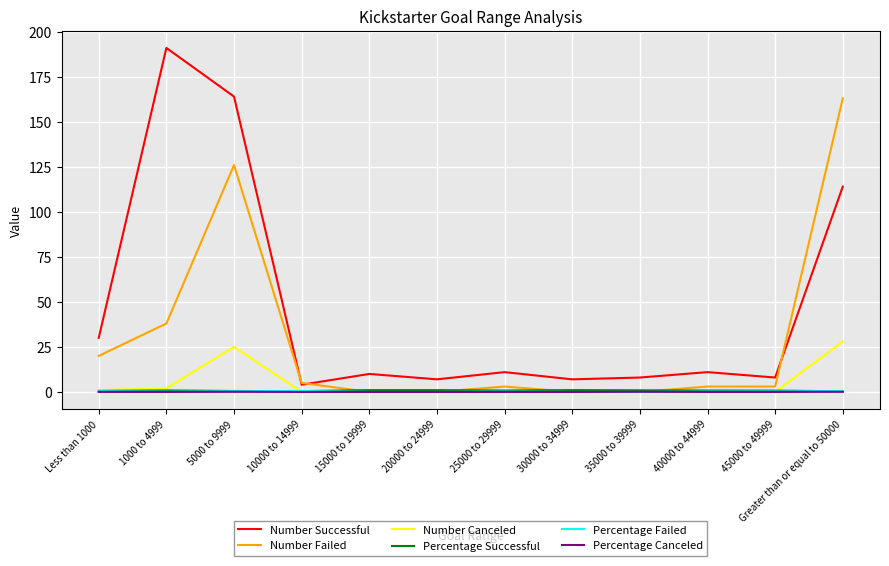

The value of Number Canceled at Greater than or equal to 50000 is 37.5. True or false?

False